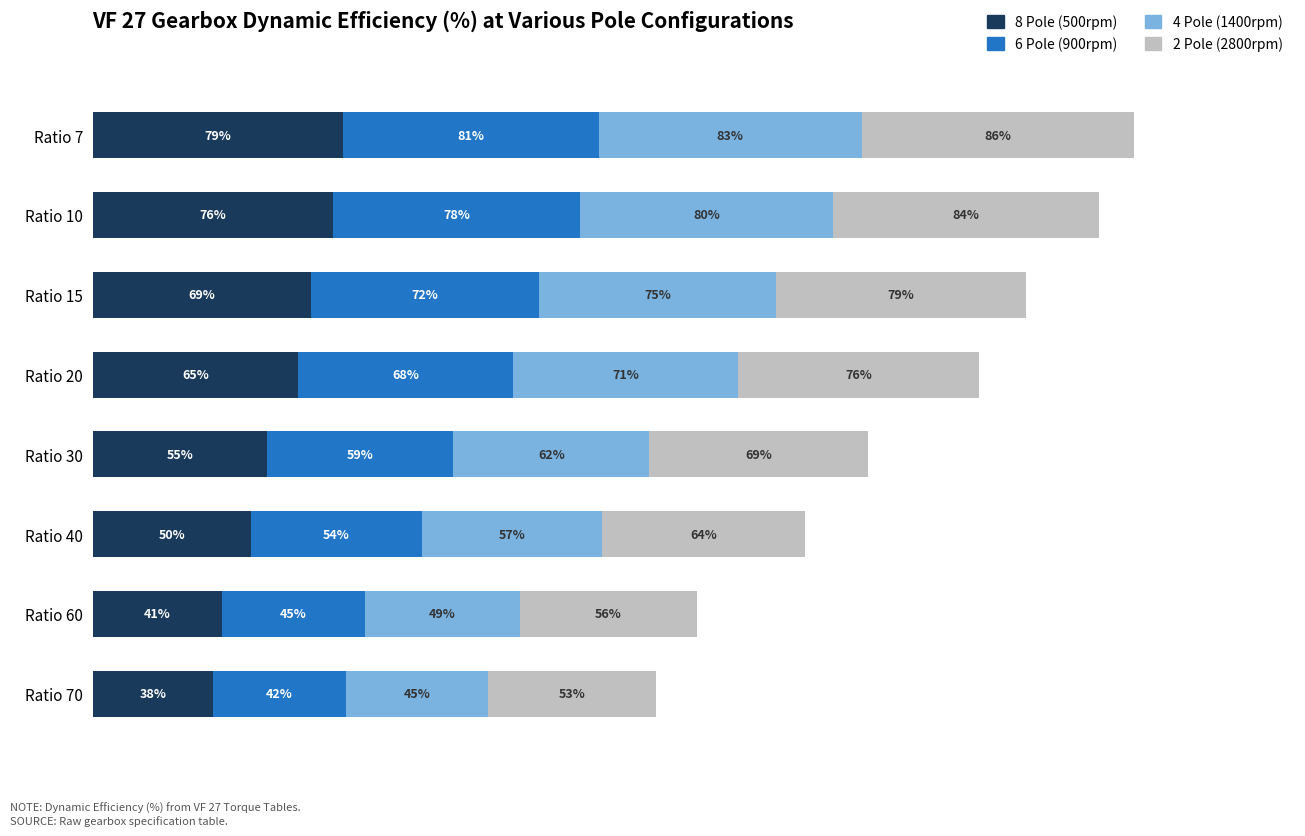

At which category is the sum across all series the highest?

Ratio 7